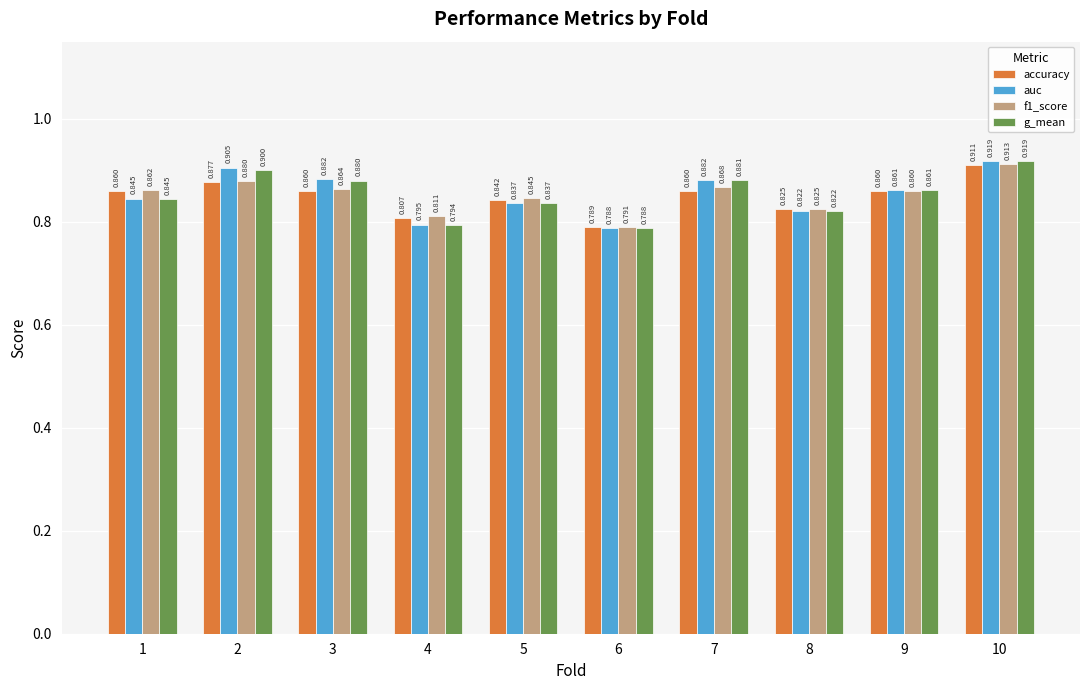

The value of g_mean at 4 is 0.3. True or false?

False